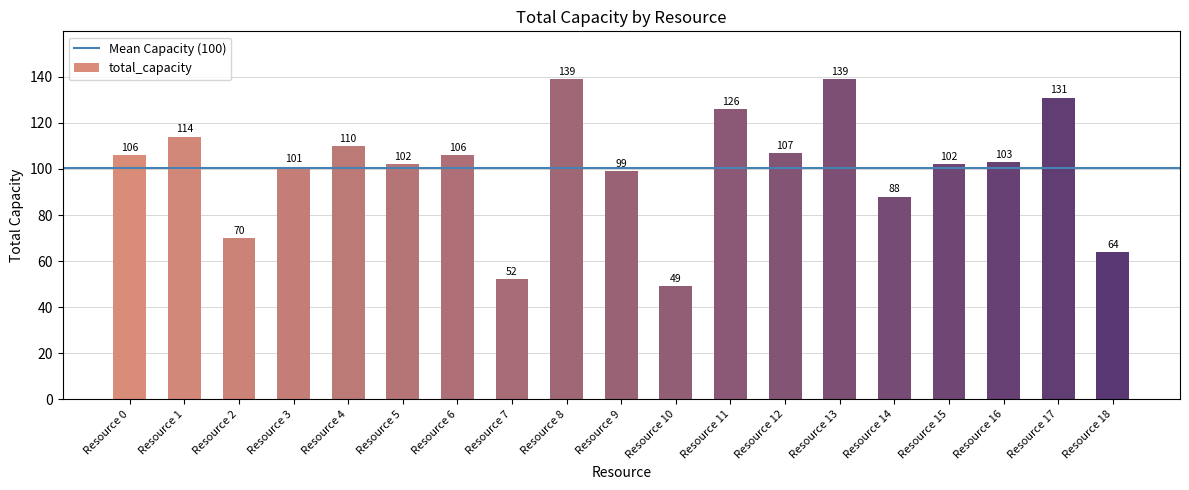

What is the smallest value displayed?

49